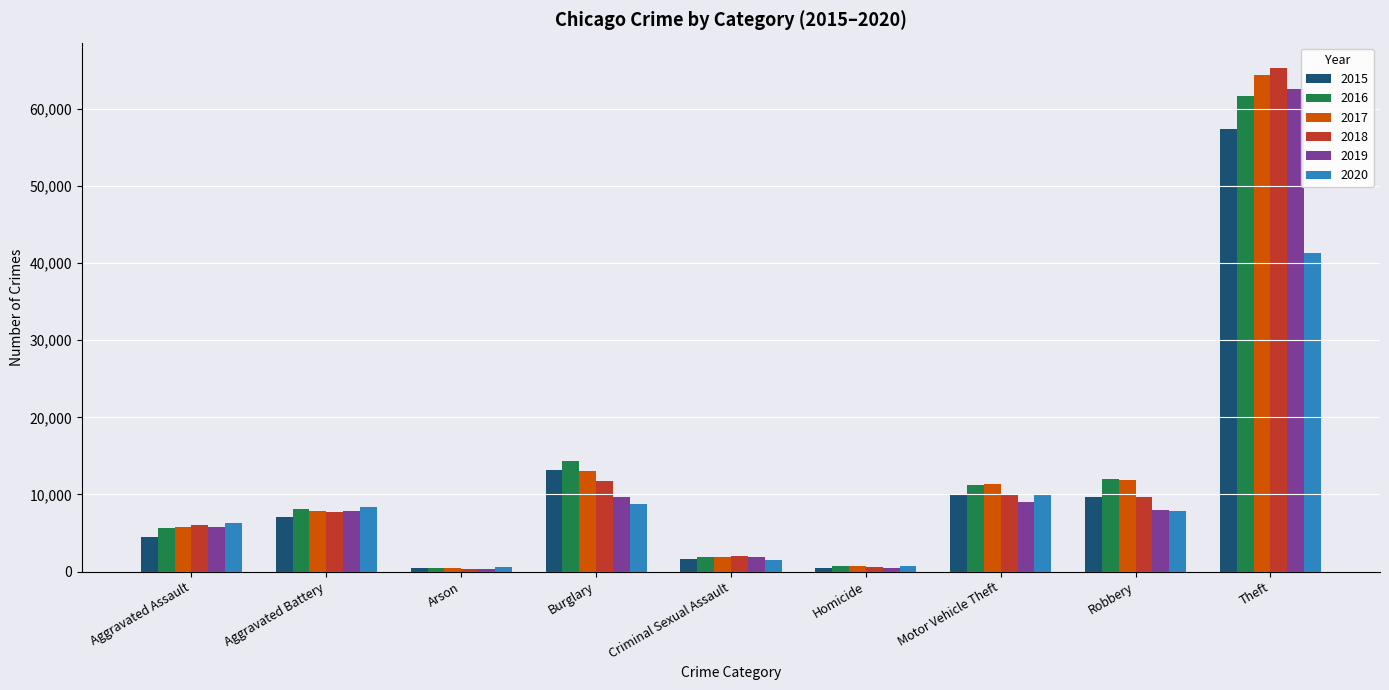

The value of 2015 at Robbery is 9638. True or false?

True